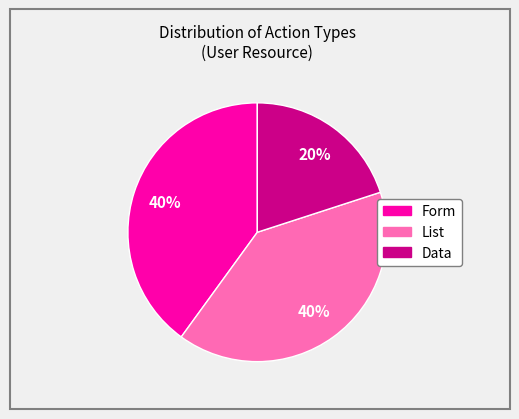

To the nearest percent, what is the difference between the largest and smallest slice percentages?

20%